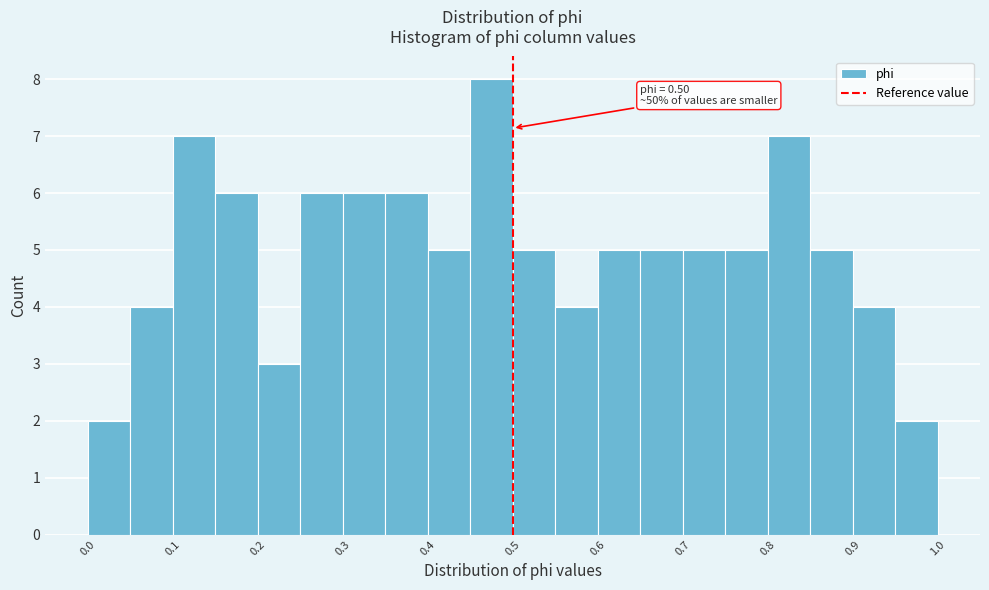

Which range on the x-axis has the tallest bar?

0.45 to 0.50